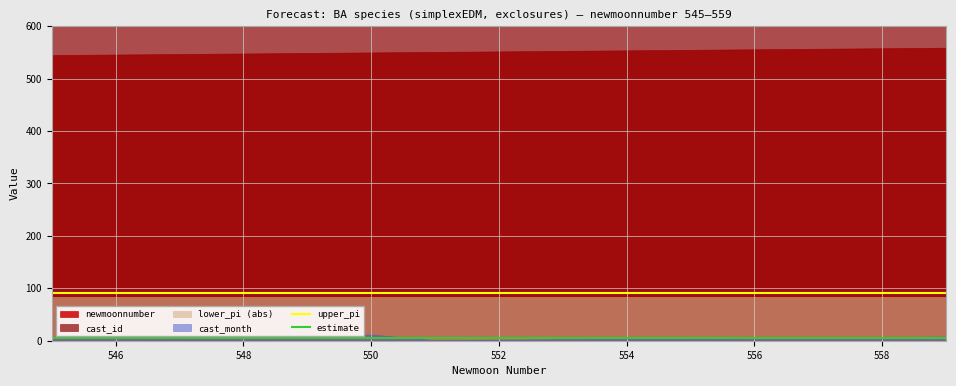

Is it true that upper_pi equals 150.6 at 546?

False